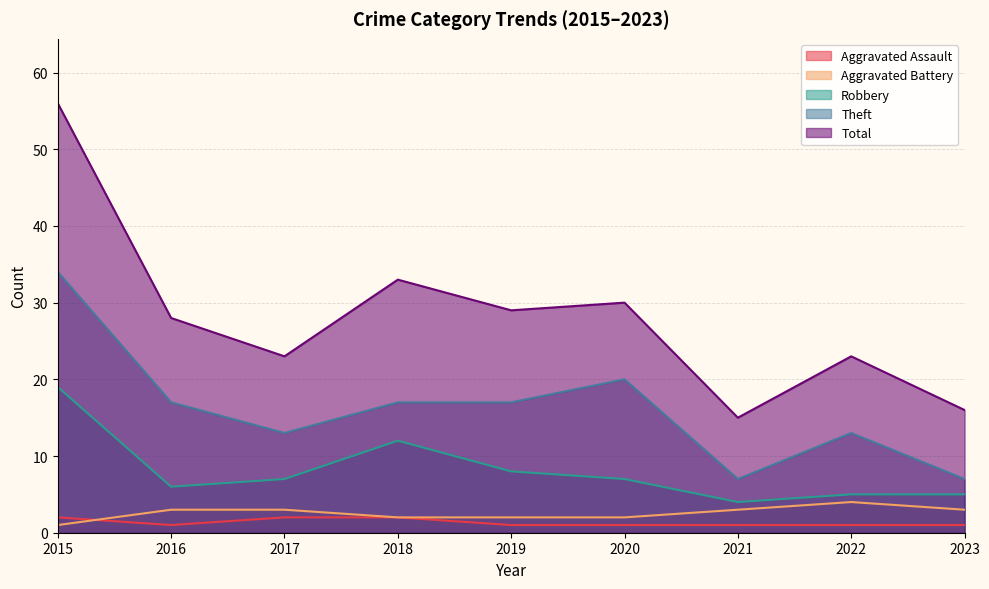

Reading left to right, list all the values displayed in this chart.

Aggravated Assault: 2	1	2	2	1	1	1	1	1
Aggravated Battery: 1	3	3	2	2	2	3	4	3
Robbery: 19	6	7	12	8	7	4	5	5
Theft: 34	17	13	17	17	20	7	13	7
Total: 56	28	23	33	29	30	15	23	16